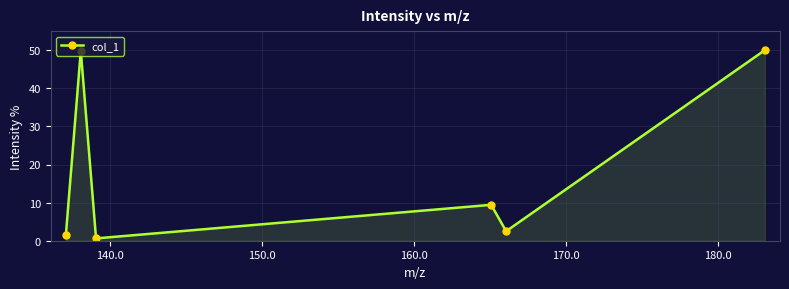

What is the sum of all values?

113.8